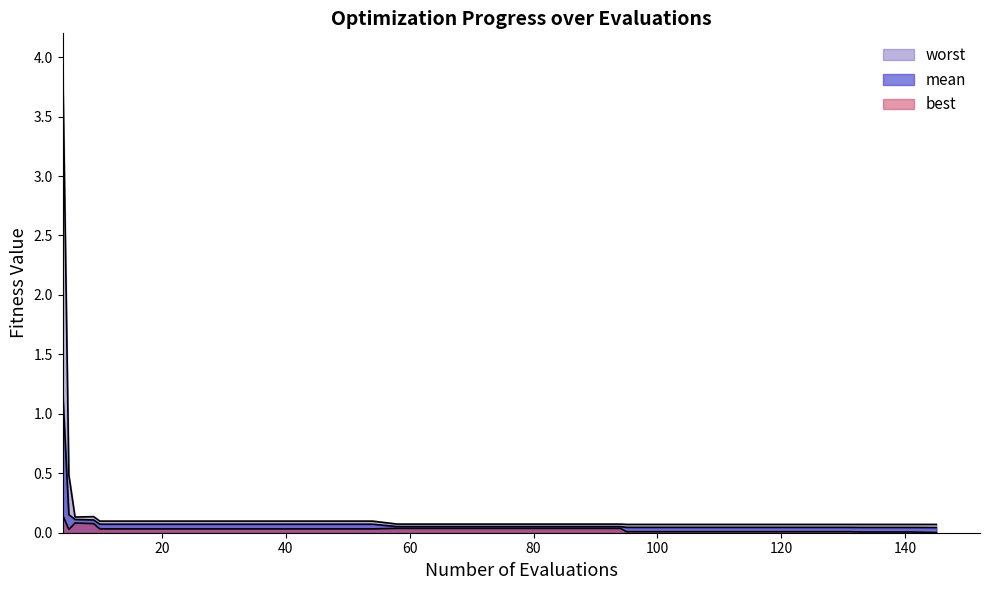

How many lines are shown in the chart?

3